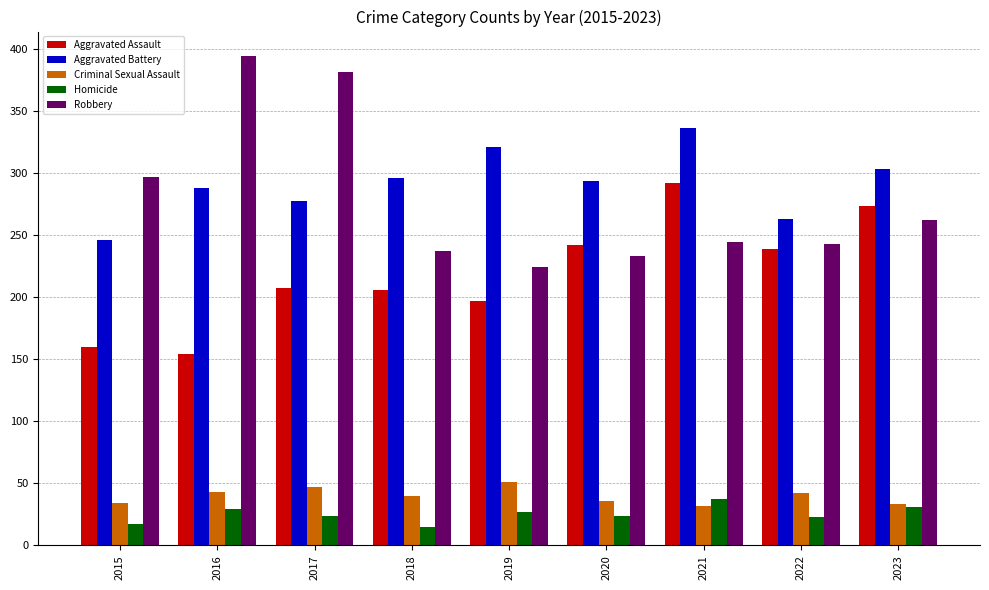

What is the difference between the maximum and minimum values in the Aggravated Battery series?

90